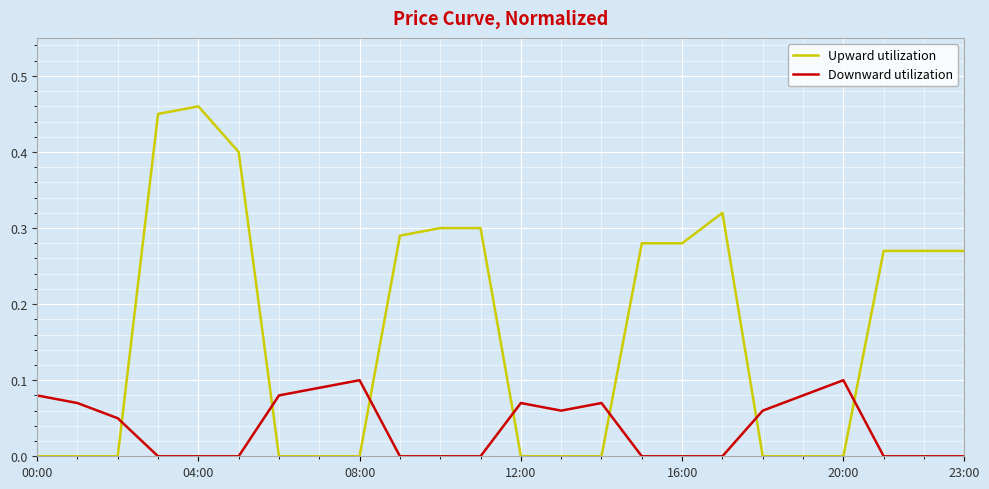

Which series ends up on top after the final intersection of Downward utilization and Upward utilization?

Upward utilization